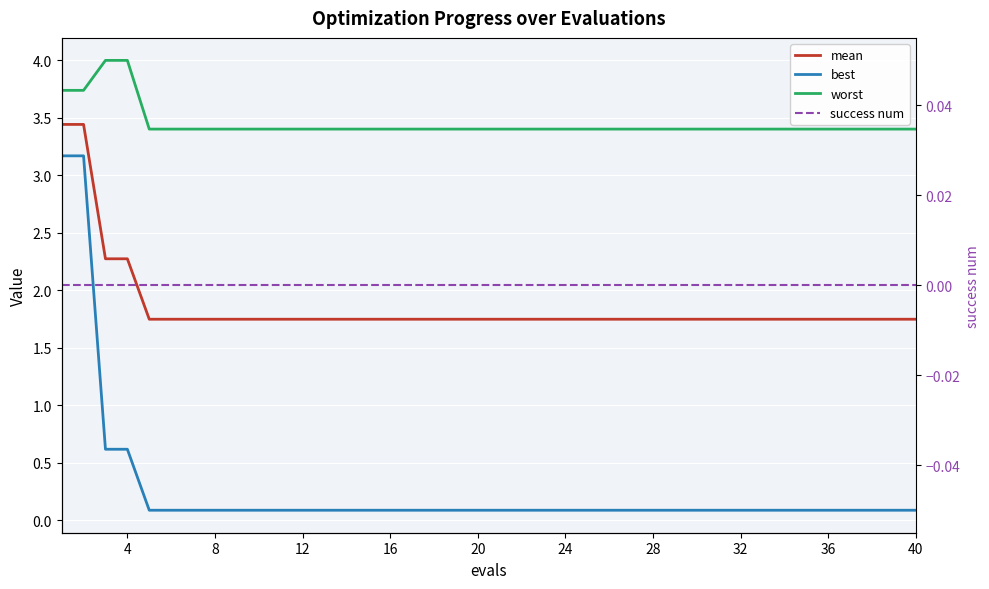

Which has a higher value, 31 or 20?

31